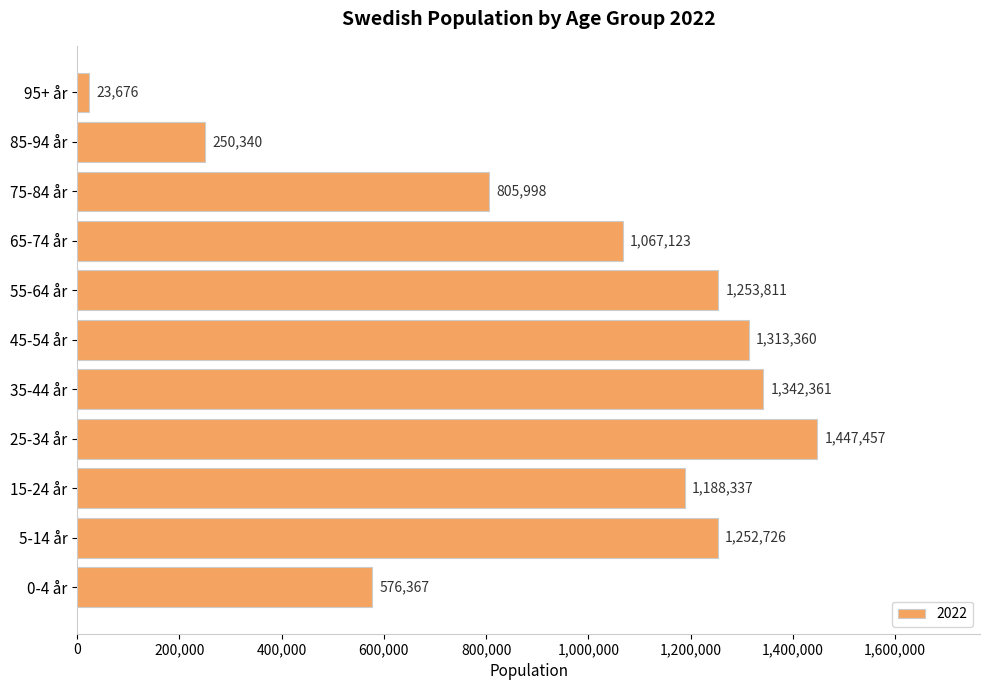

Where is the data nearest to the value 735566?

75-84 år